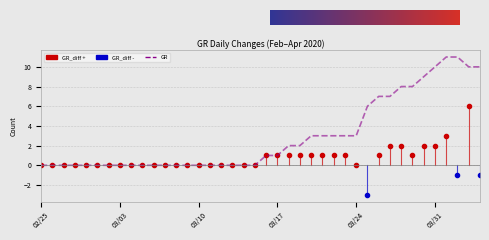

True or false: the data shows 7 at 2020-04-19.

False